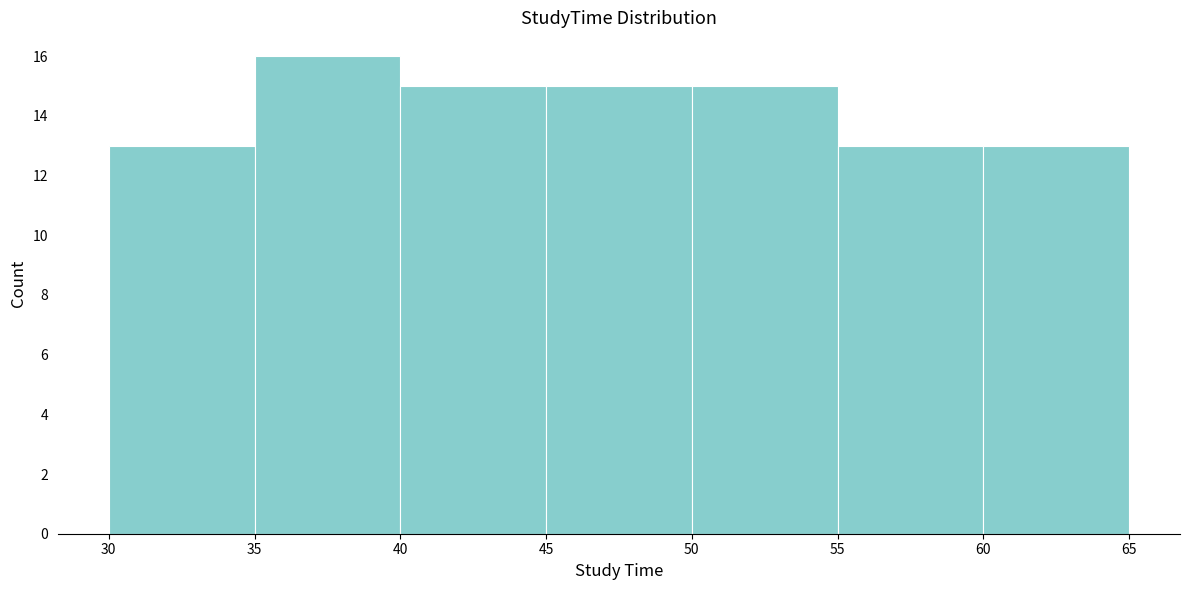

How tall is the bar that spans 40 to 45 on the x-axis? The values are not printed on the chart, so give them approximately, as read against the axis.

15